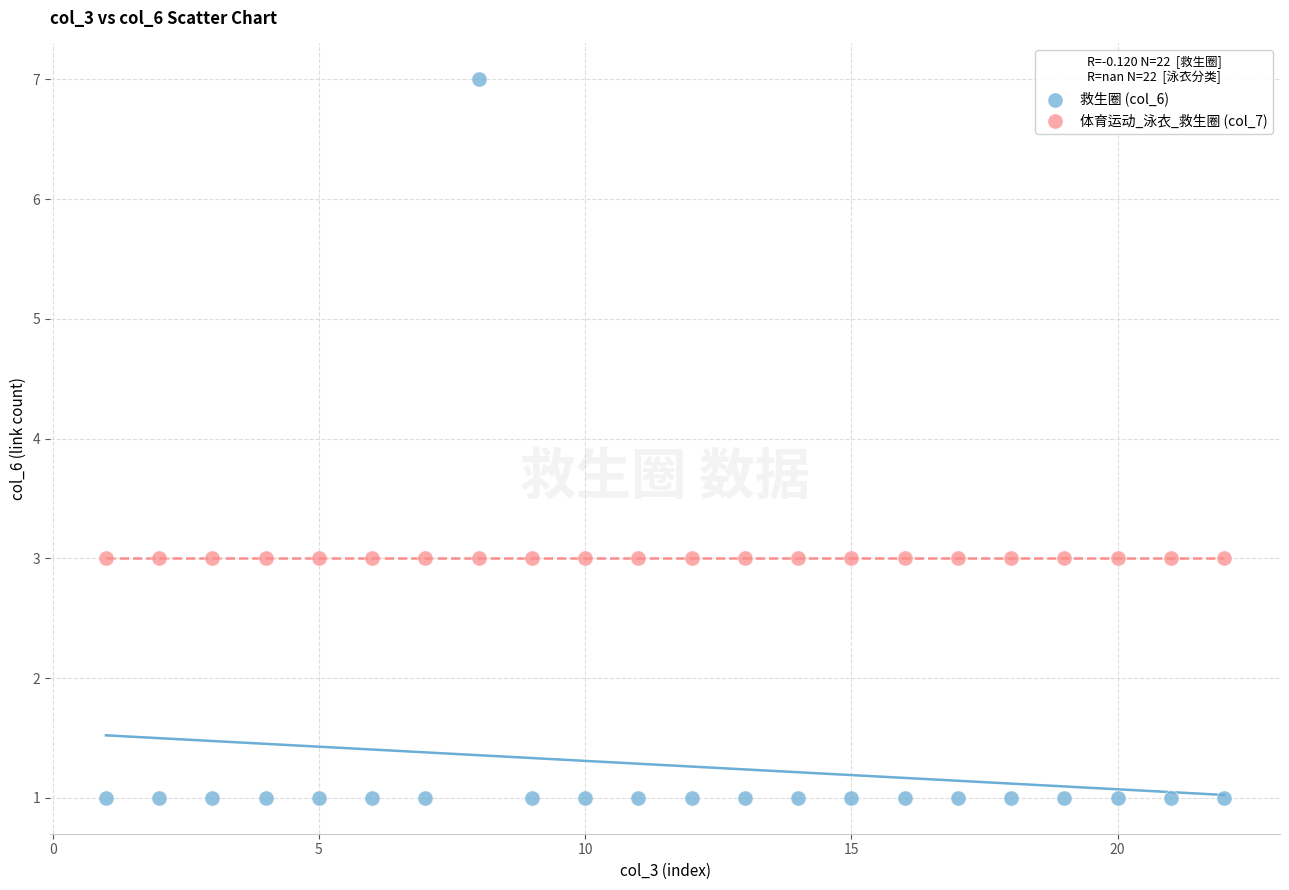

Which series reaches the minimum Y coordinate?

救生圈 (col_6)